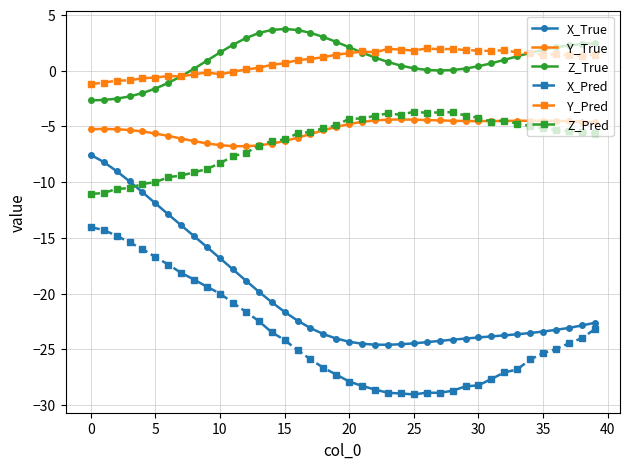

True or false: X_True and Z_True intersect in this chart.

False